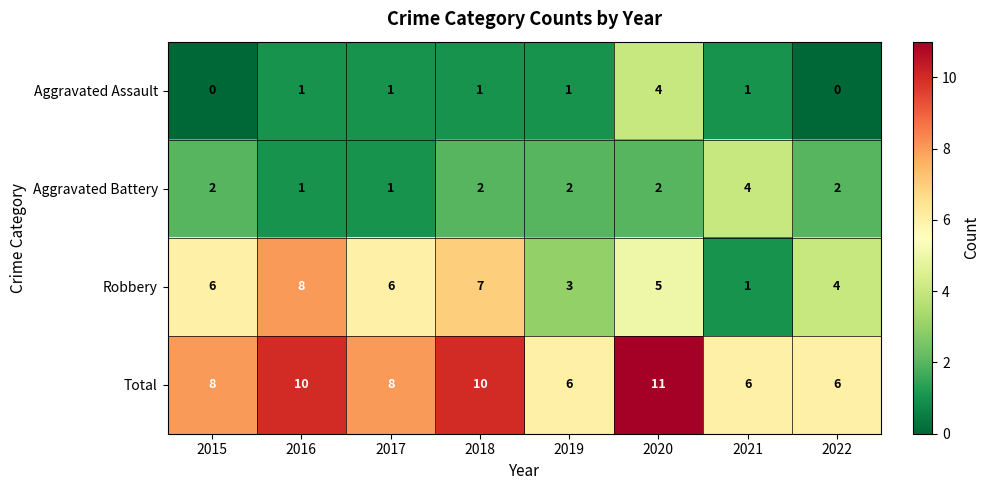

At 2015, list the series in order from smallest to largest.

Aggravated Assault, Aggravated Battery, Robbery, Total